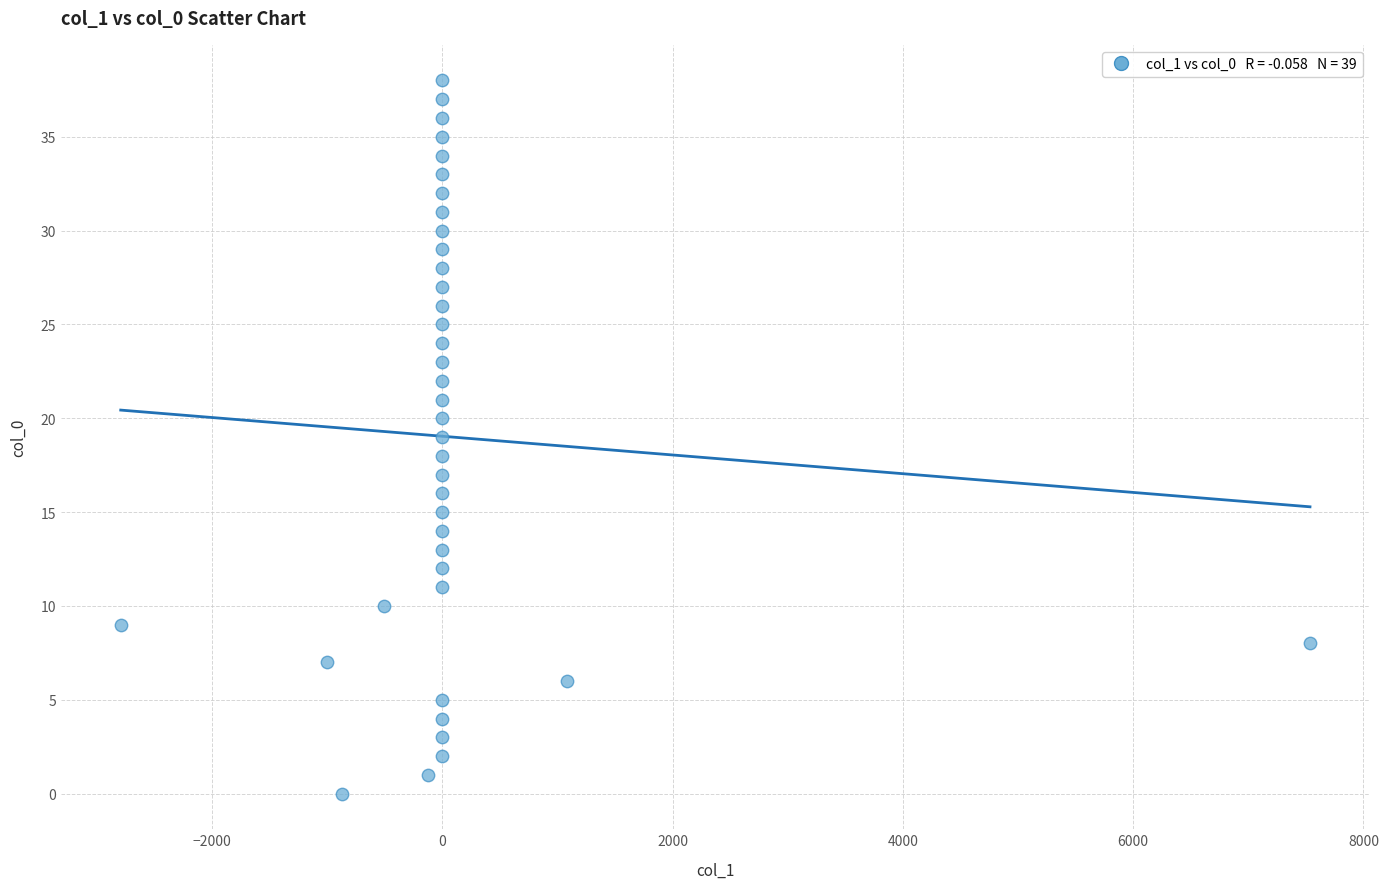

What is the range of Y values (max minus min)?

38